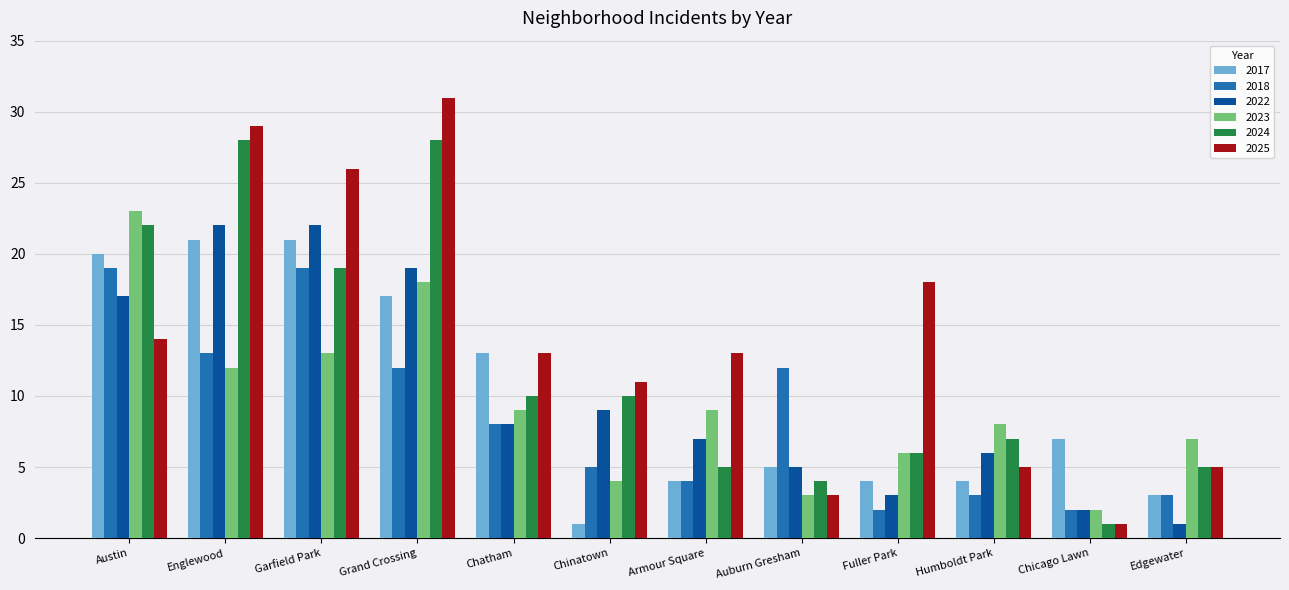

Which category has the highest value in the 2025 series?

Grand Crossing